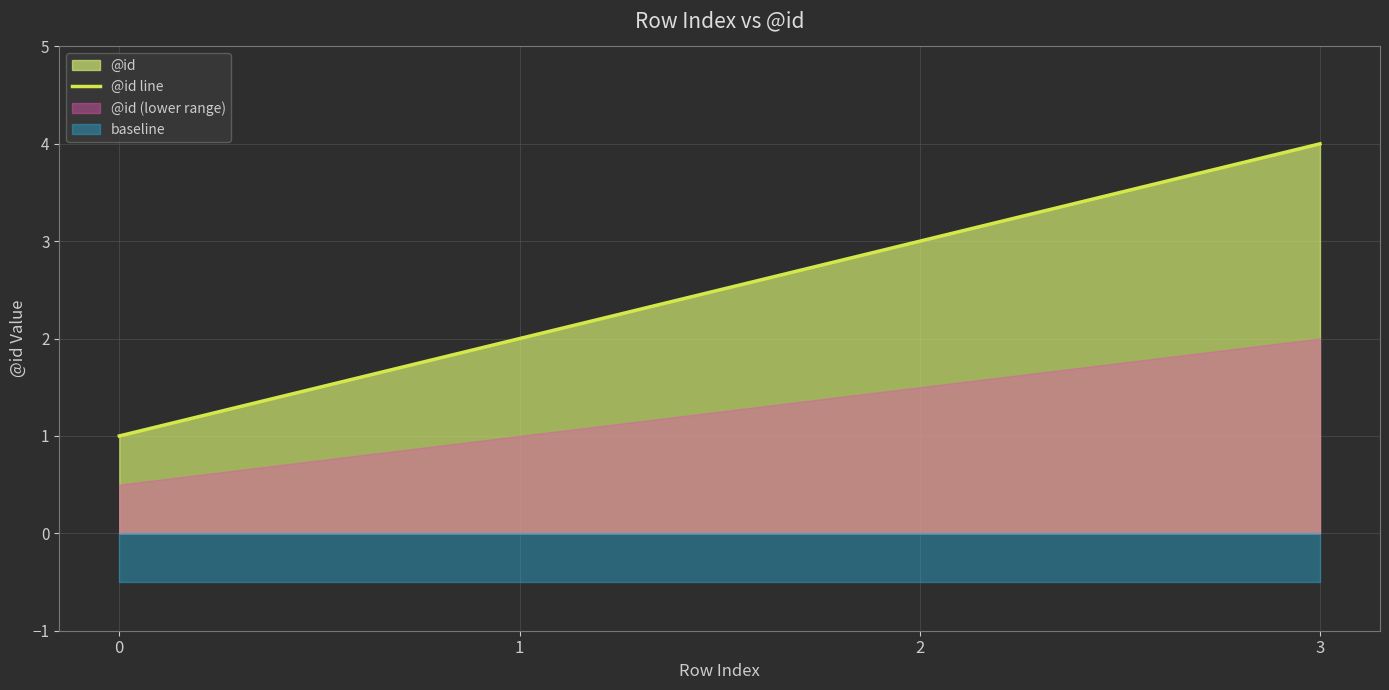

What is the difference between the maximum and minimum values?

3